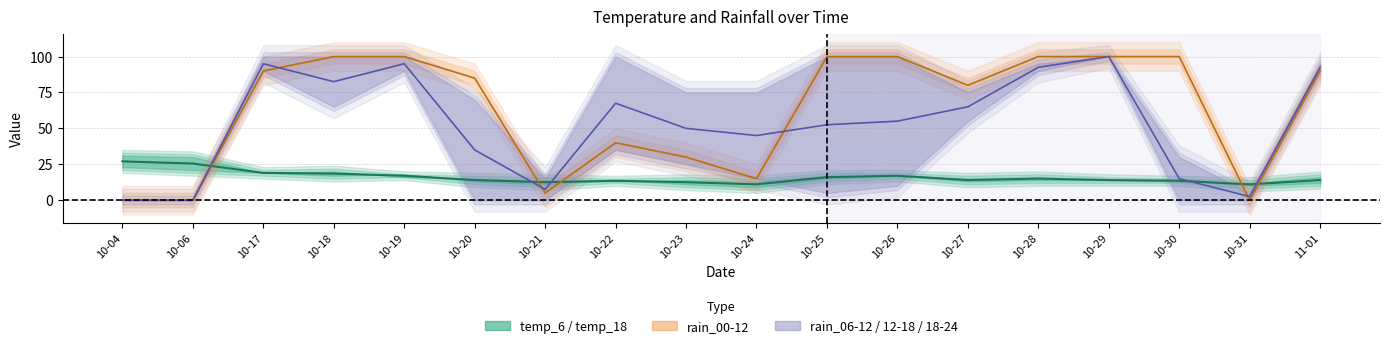

How many data points in rain_00-12 line are less than 90?

9